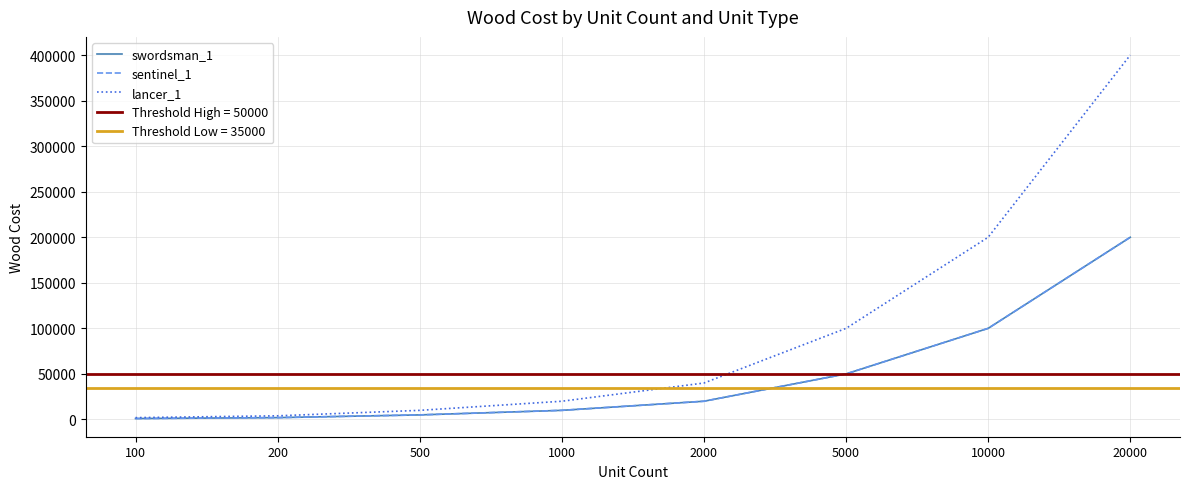

At how many categories does at least one series exceed 263388?

1